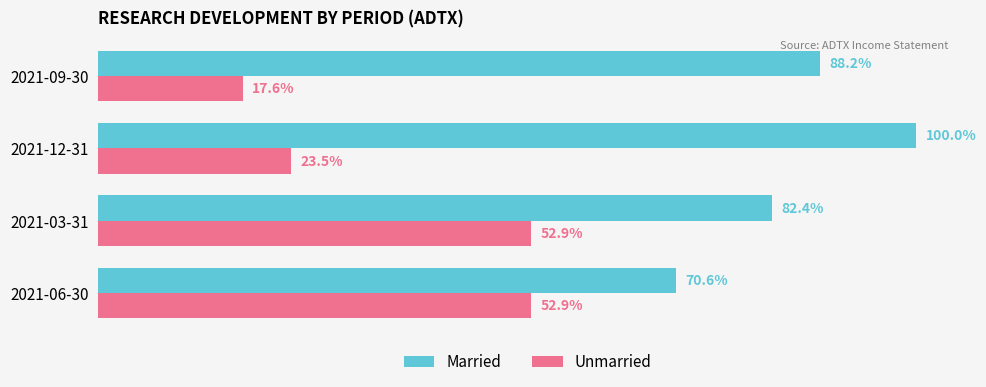

Count the number of categories in the chart.

4